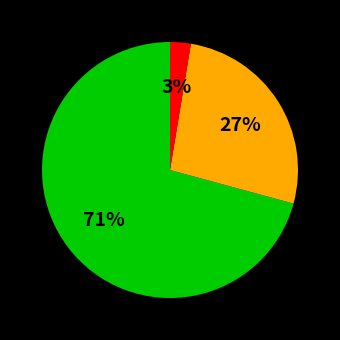

Is there a majority slice in this chart?

Yes